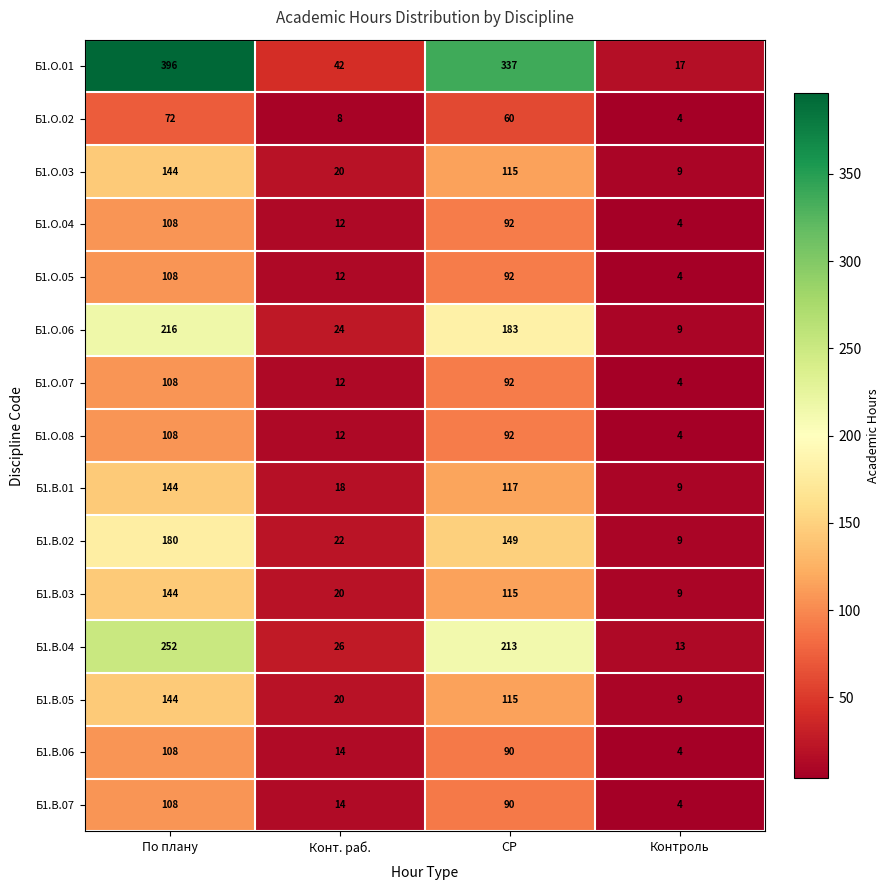

Which category has the highest value in the Б1.В.07 series?

По плану